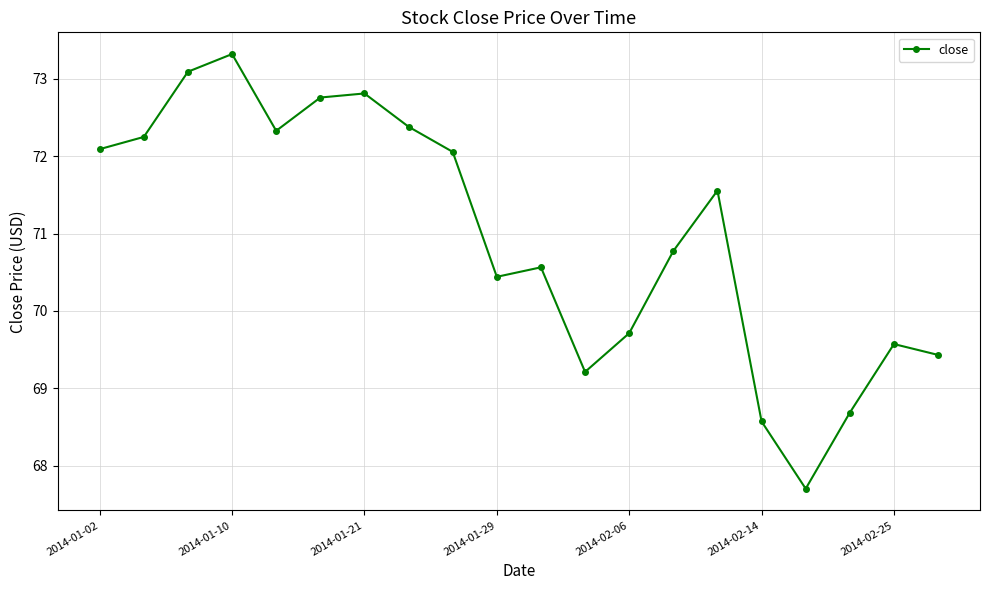

What is the value of the 9th point from the left?

72.1